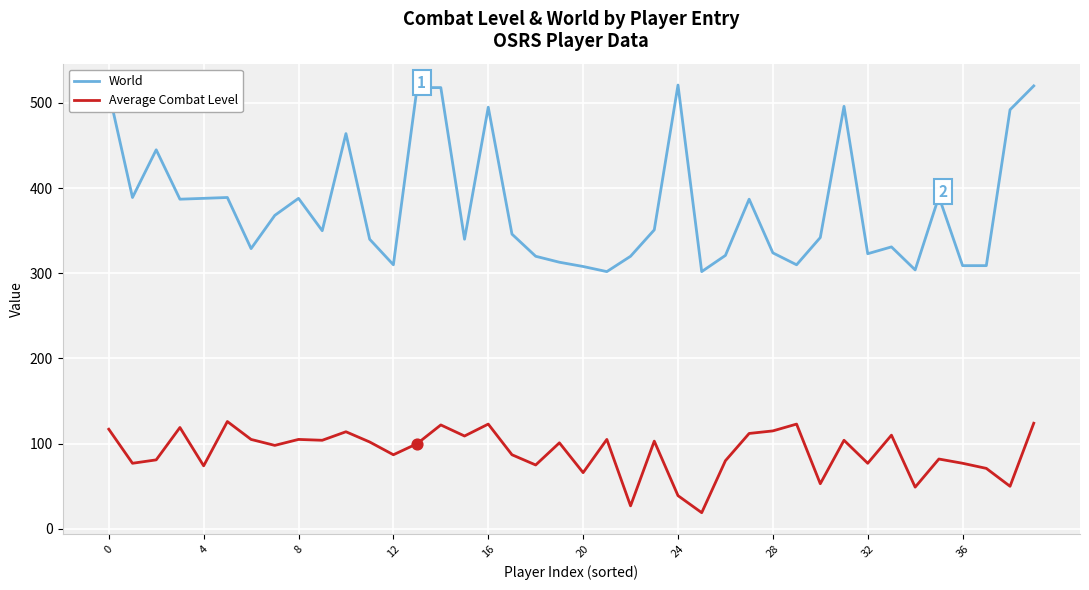

At how many categories does at least one series exceed 469?

8